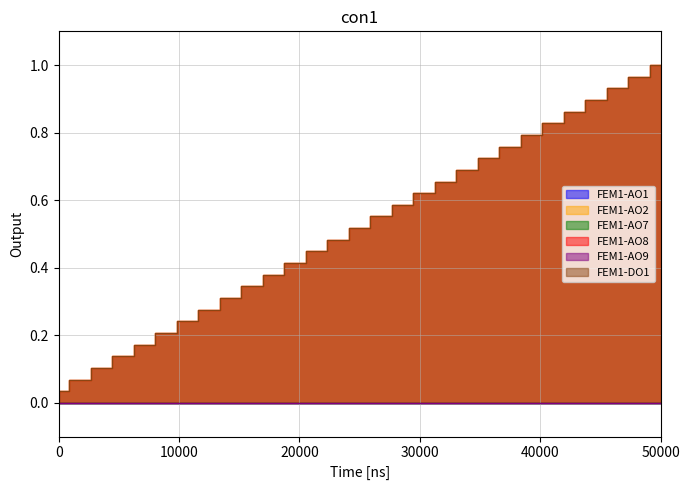

At which category is the sum across all series the highest?

50000